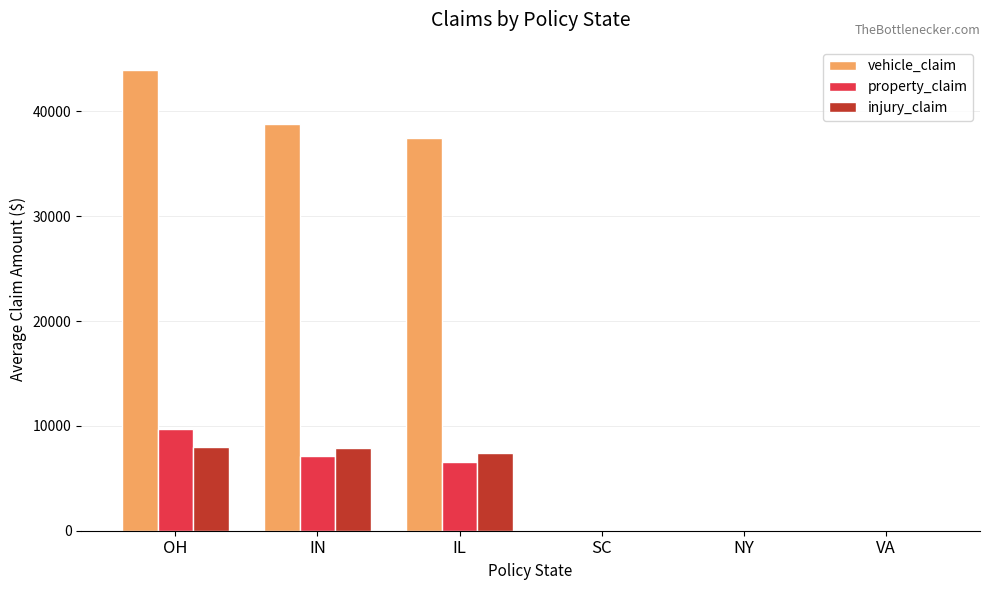

The vehicle_claim series shows 0.0 at SC. True or false?

True